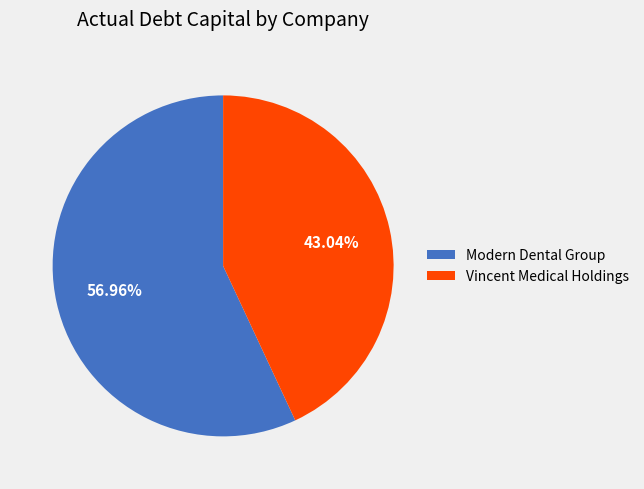

Which category has the smallest portion of the pie?

Vincent Medical Holdings